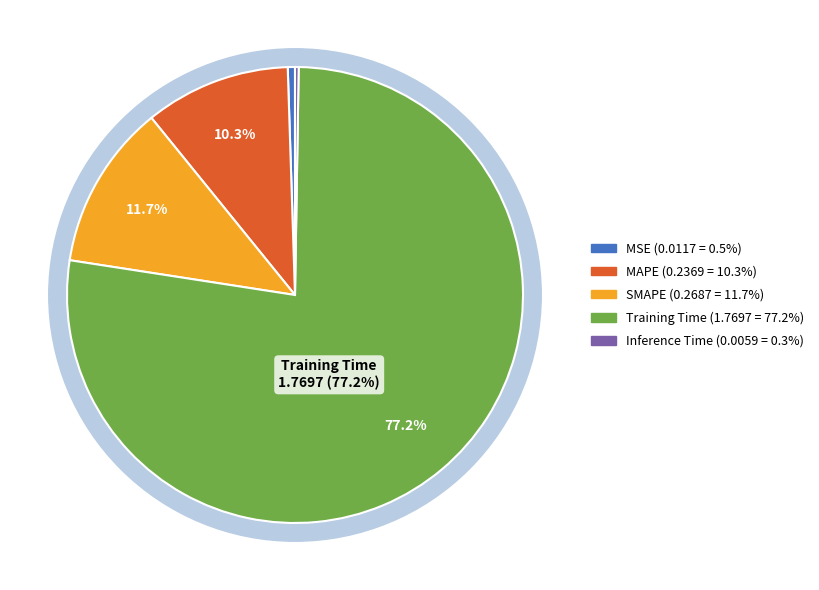

To the nearest percent, what is the difference between the largest and smallest slice percentages?

77%